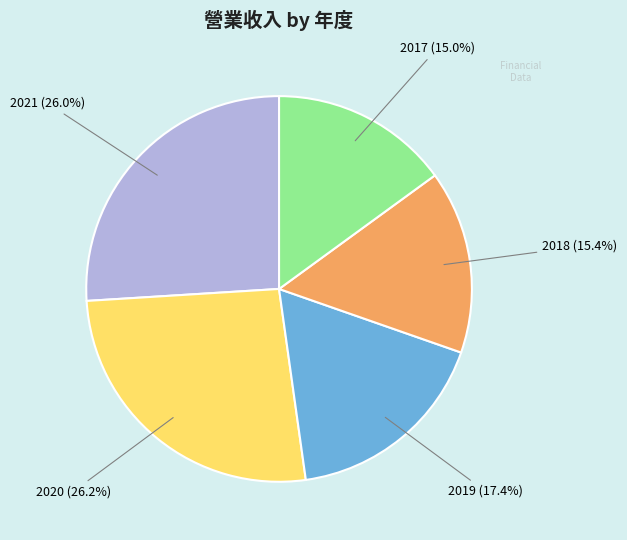

To the nearest percent, what portion does 2018 represent?

15%